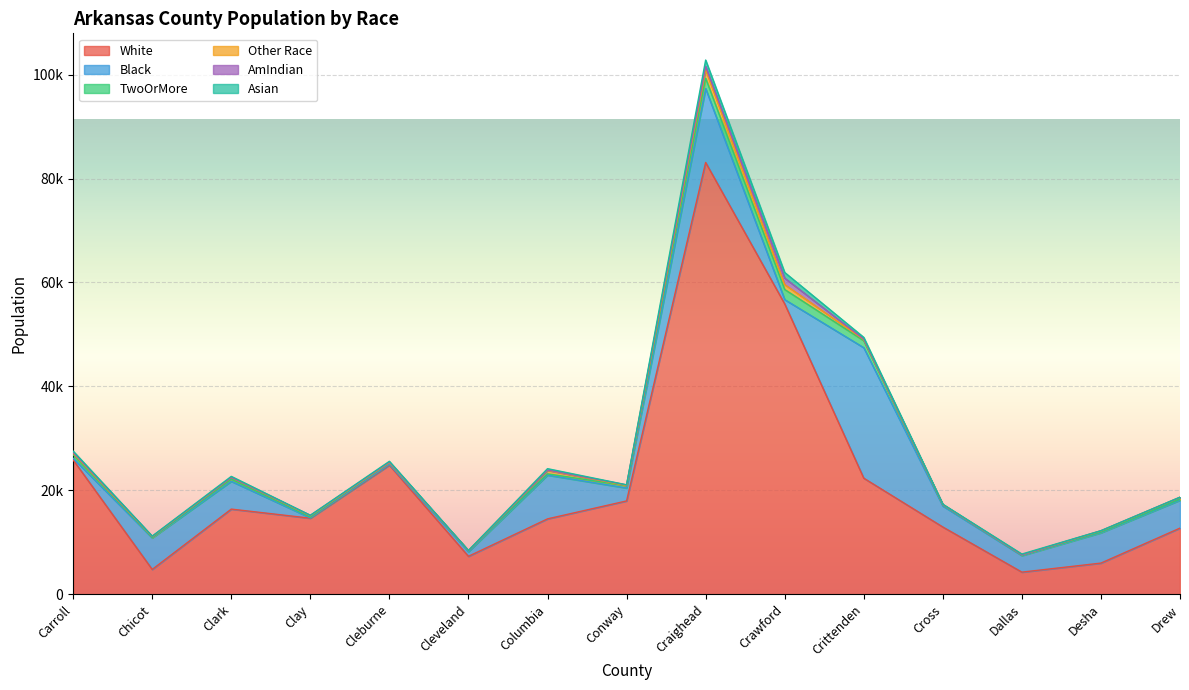

In Black, how many points are lower than both neighbors (excluding endpoints)?

4